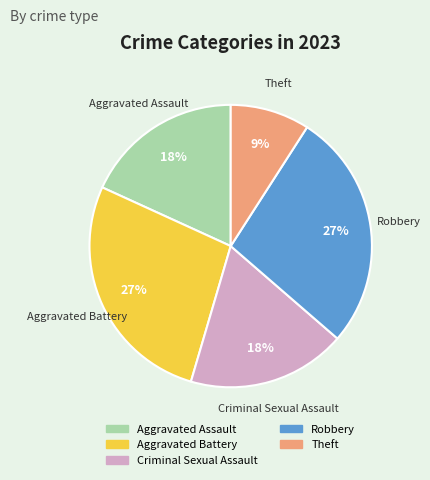

Is Robbery the majority of the pie?

No